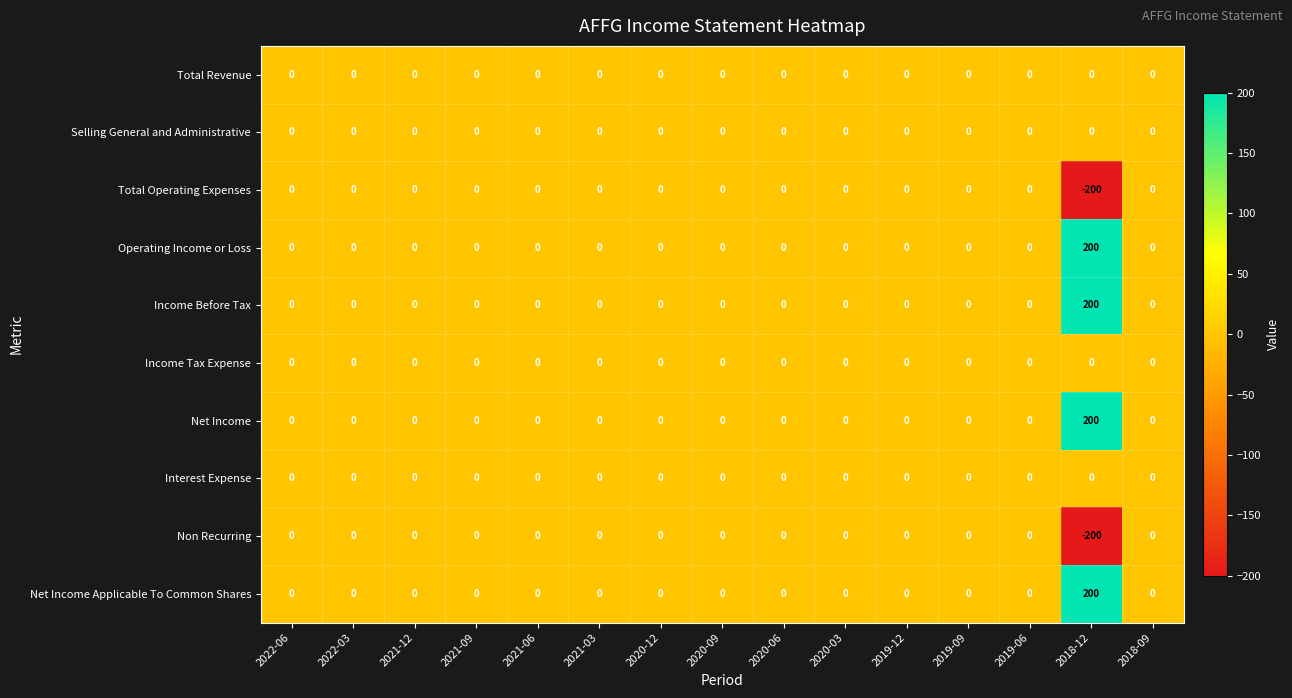

What is the sum of all Operating Income or Loss values?

200